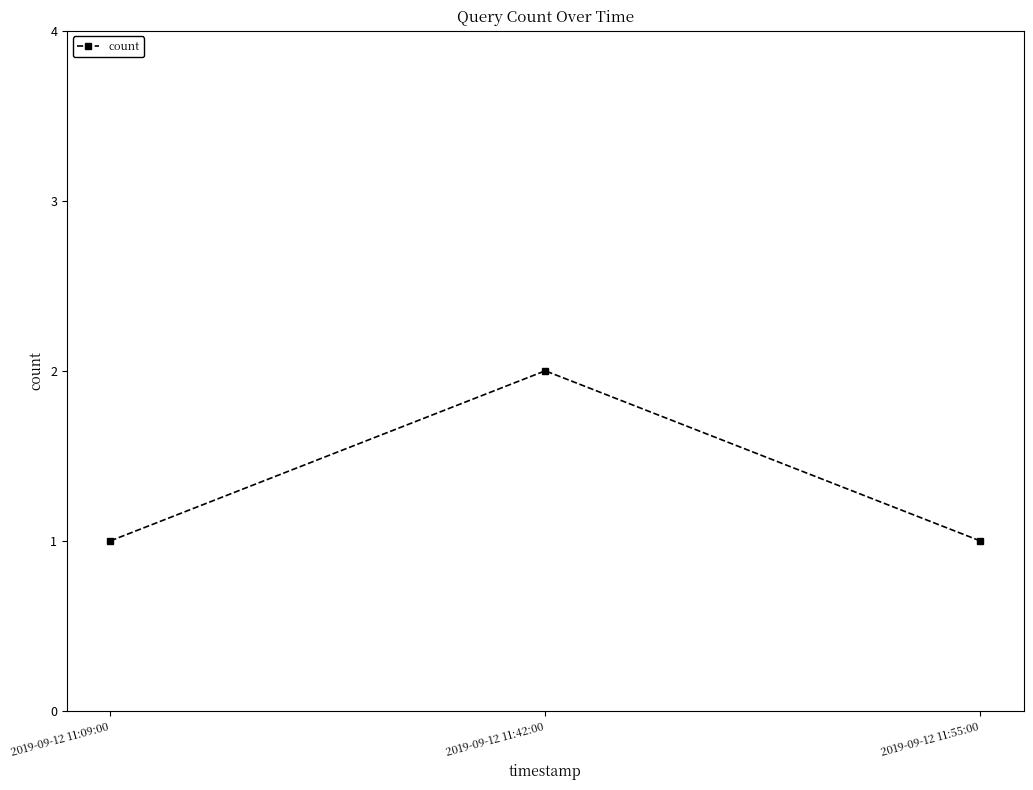

True or false: the data shows 1 at 2019-09-12 11:42:00.

False